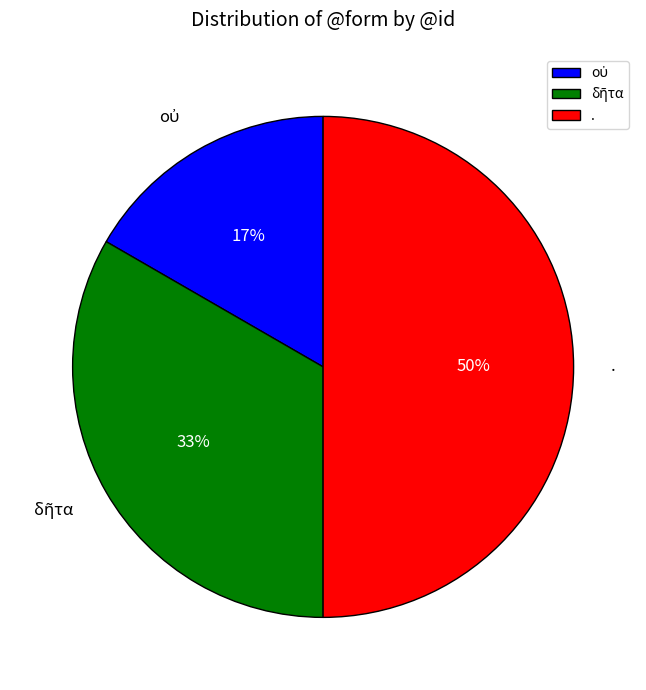

What is the largest slice in the pie chart?

.